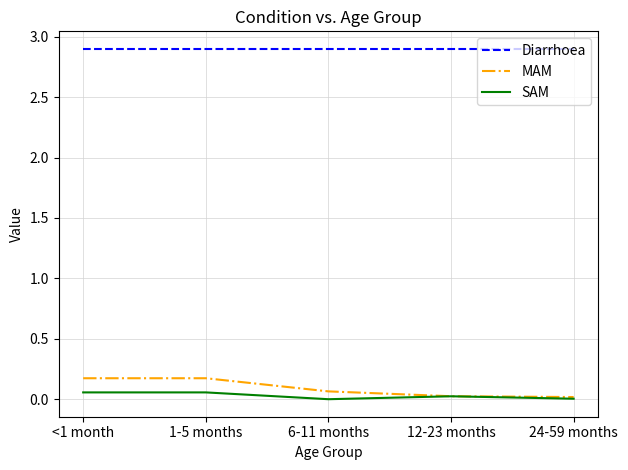

True or false: MAM has more than 1 interior local peaks.

False